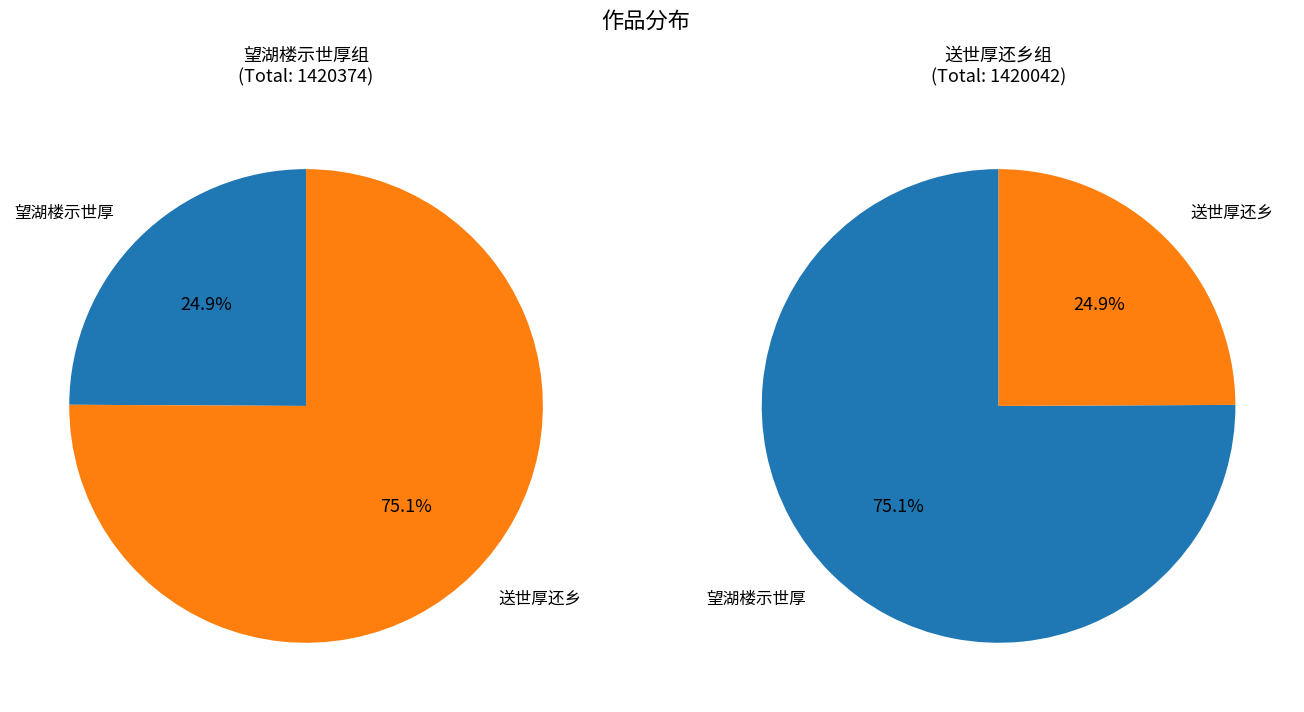

What is the difference between the highest and lowest values at 送世厚还乡?

712447